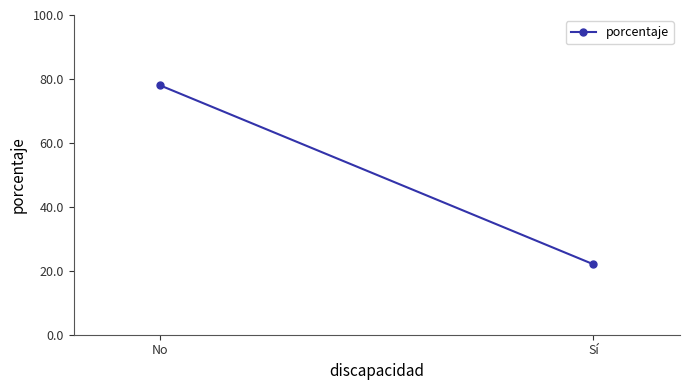

What position from the left is No?

1